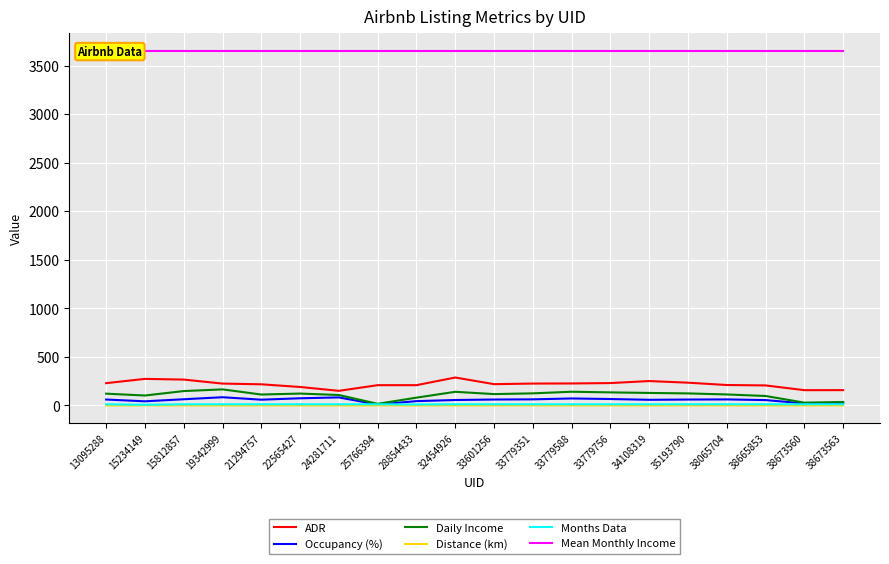

Between 33779351 and 28854433, which is larger?

33779351